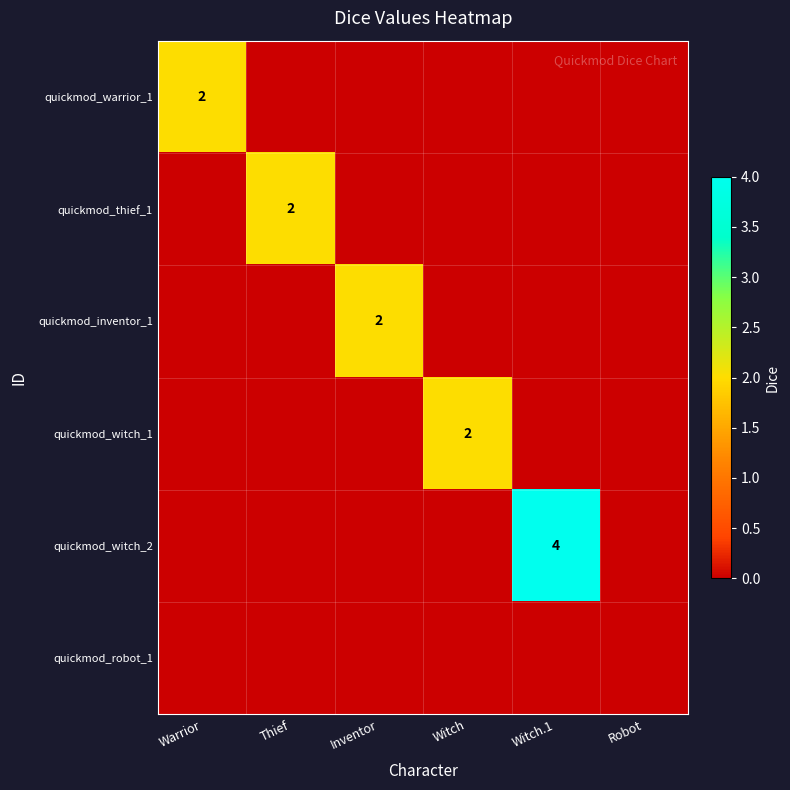

The quickmod_witch_2 series shows 4 at Witch.1. True or false?

True